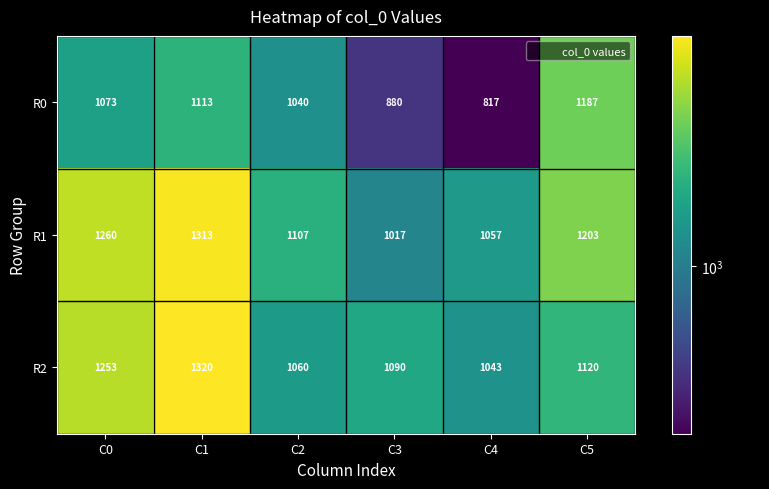

What is the smallest value displayed?

817